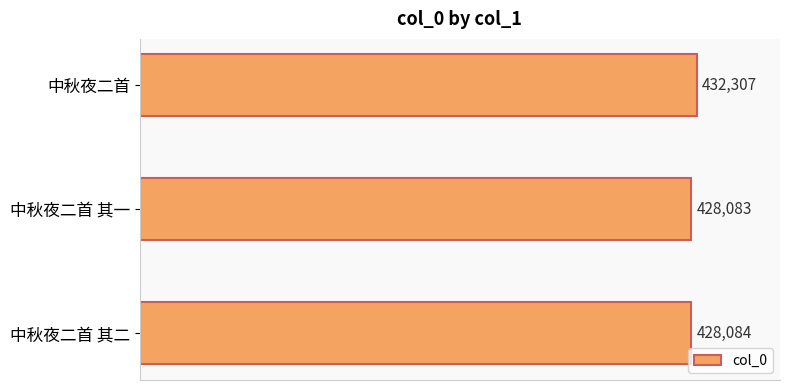

What is the sum of all values?

1288474